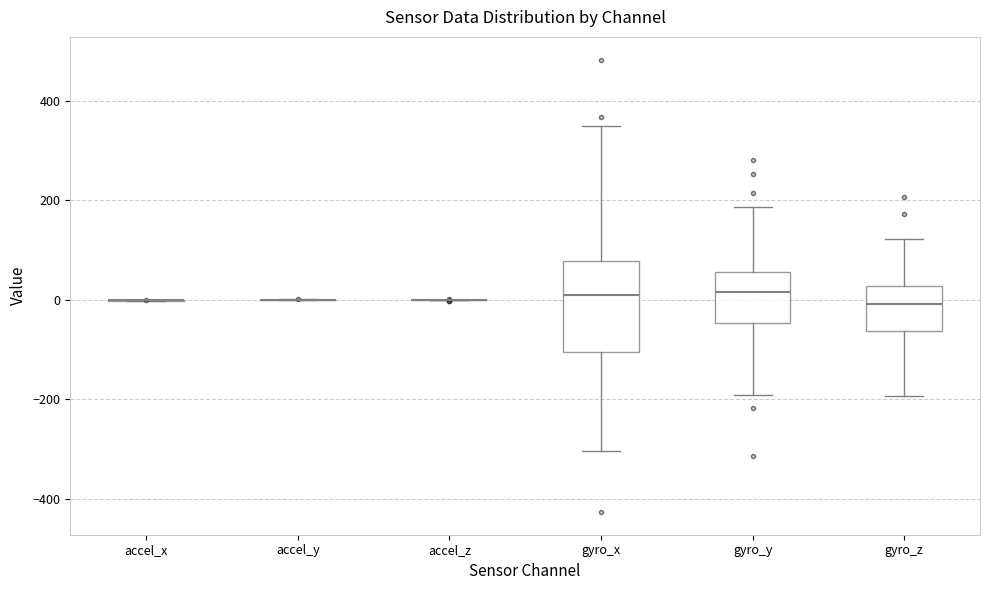

Reading left to right, read every box against the y-axis: the position of its median line, the range the box covers, and the ends of its whiskers. The values are not printed on the chart, so give them approximately, as read against the axis.

accel_x: box collapsed to a line at 0, whiskers 0 to 0
accel_y: box collapsed to a line at 0, whiskers 0 to 0
accel_z: box collapsed to a line at 0, whiskers 0 to 0
gyro_x: median 0, box -100 to 80, whiskers -300 to 340
gyro_y: median 20, box -40 to 60, whiskers -200 to 180
gyro_z: median 0, box -60 to 20, whiskers -200 to 120